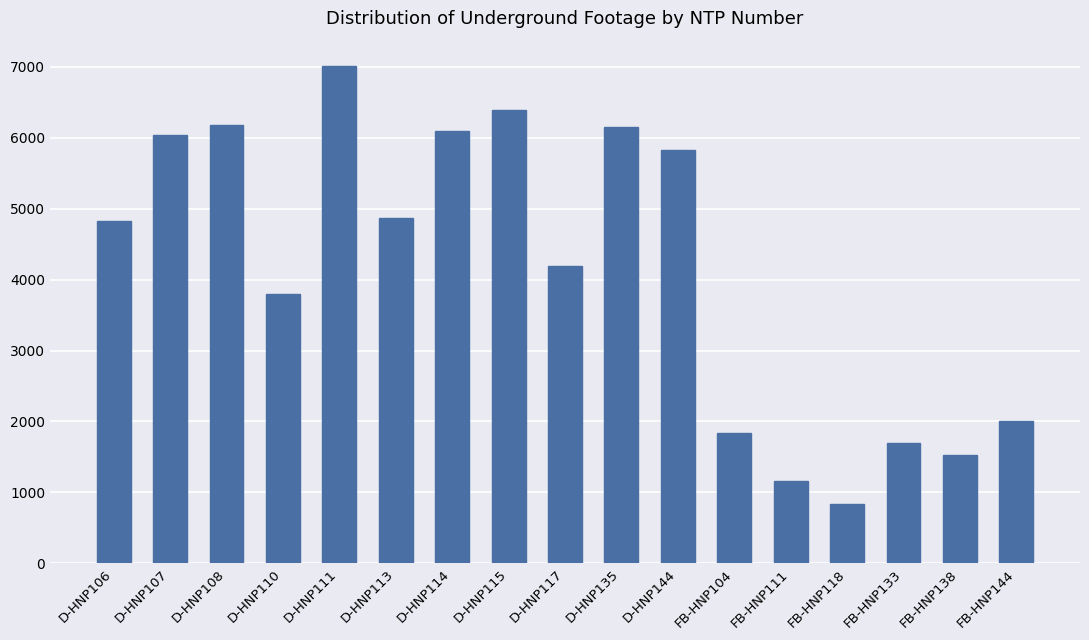

What is the change in value from D-HNP144 to FB-HNP138?

-4291